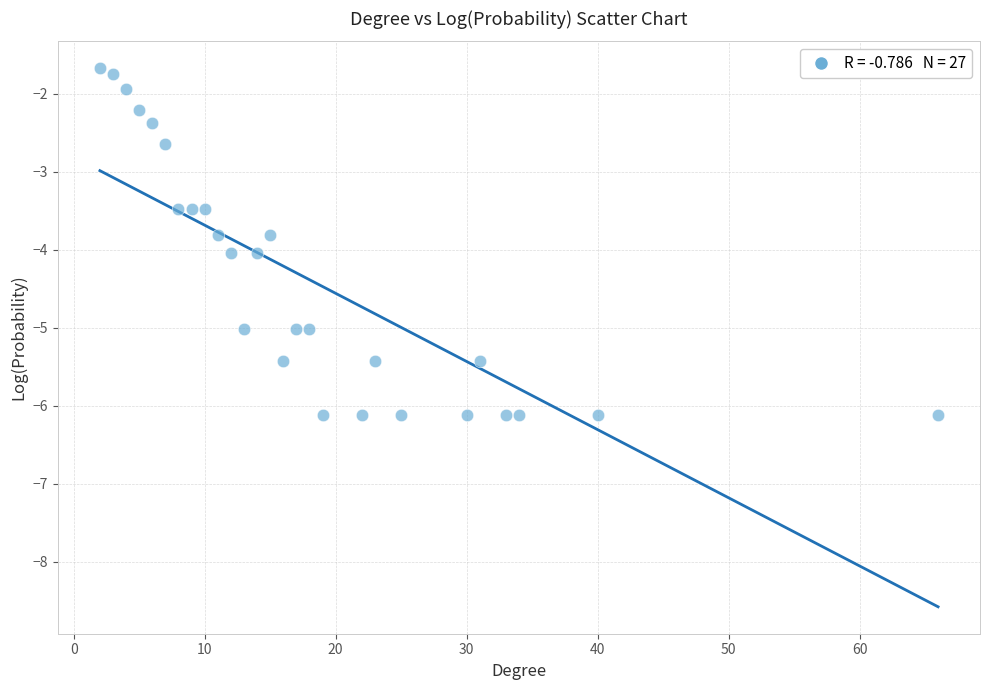

What Y value in the scatter plot is closest to -3?

-2.7